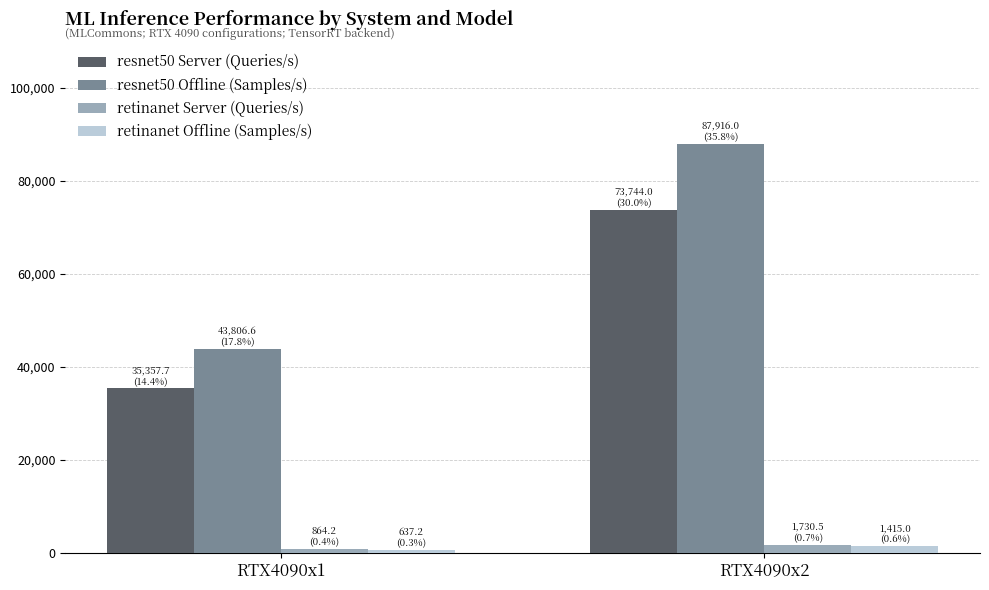

Which series has the widest spread of values?

resnet50 Offline (Samples/s)